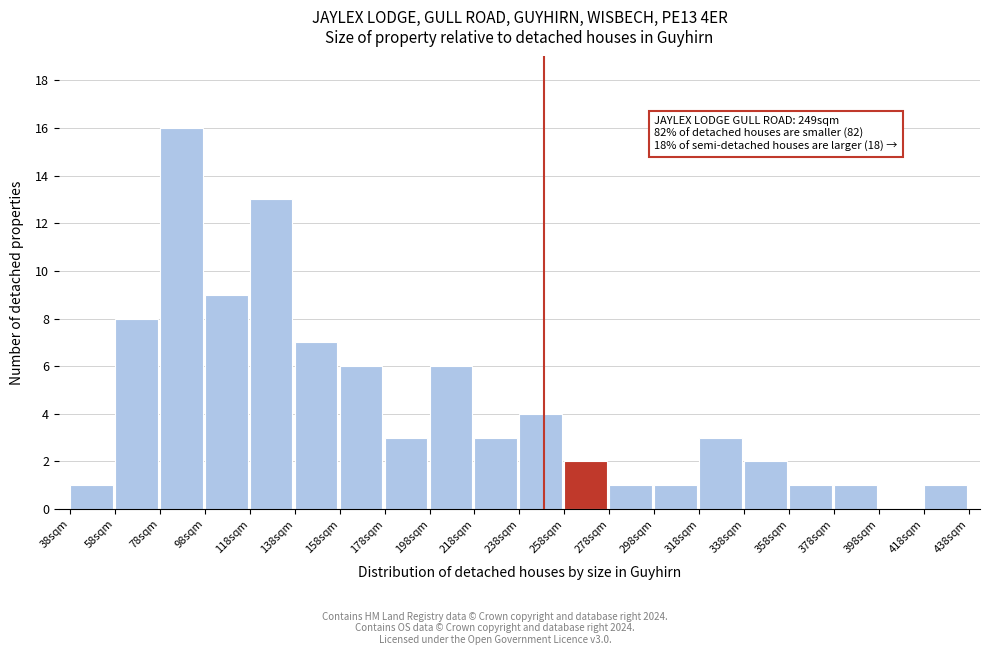

Reading left to right, transcribe all the data shown in this chart.

38sqm=1	58sqm=8	78sqm=16	98sqm=9	118sqm=13	138sqm=7	158sqm=6	178sqm=3	198sqm=6	218sqm=3	238sqm=4	258sqm=2	278sqm=1	298sqm=1	318sqm=3	338sqm=2	358sqm=1	378sqm=1	398sqm=0	418sqm=1